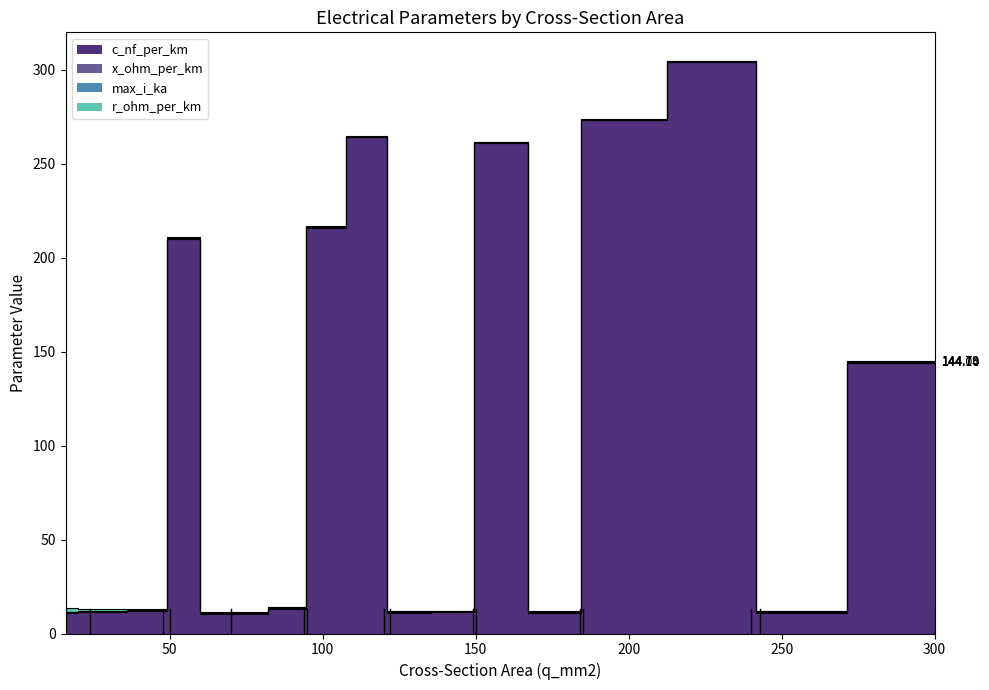

What is the sum of the x_ohm_per_km values at 149 and 16?

0.7